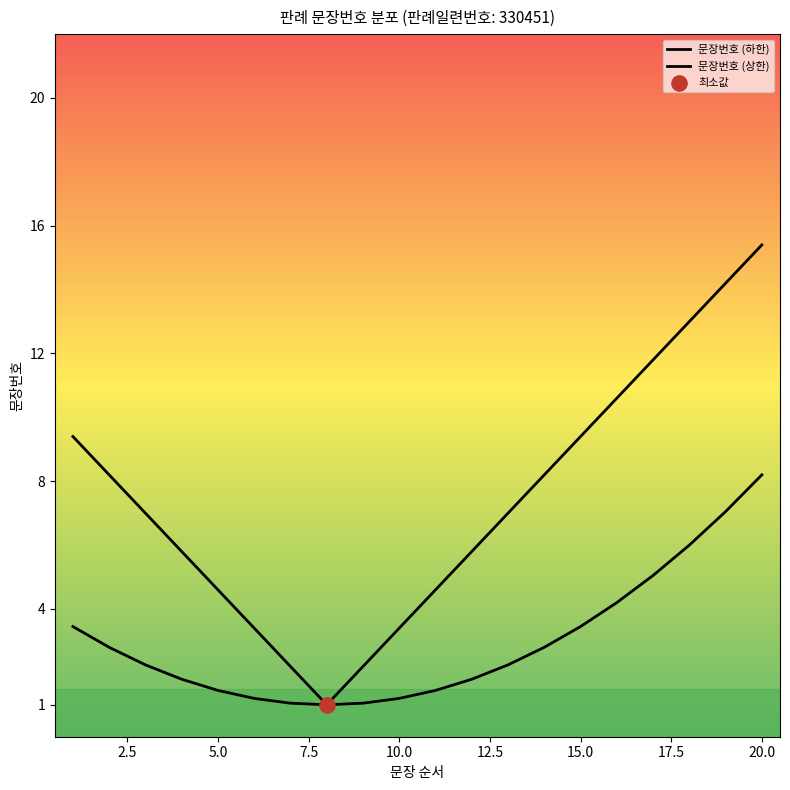

How many lines are shown in the chart?

2